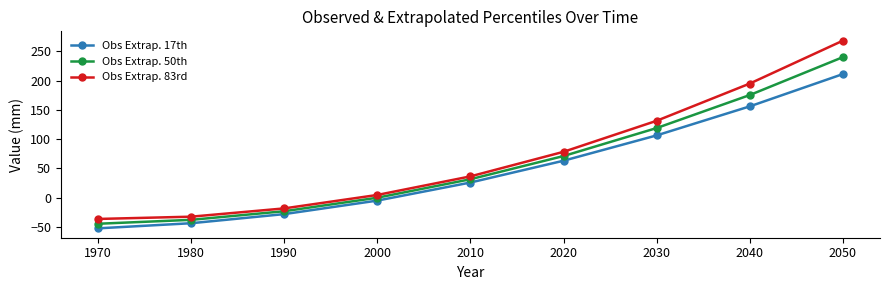

Which series has the largest total across all categories?

Obs Extrap. 83rd